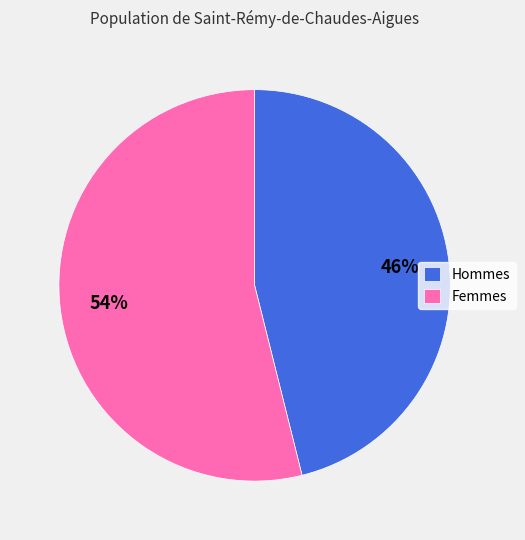

Which has a higher value, Hommes or Femmes?

Femmes